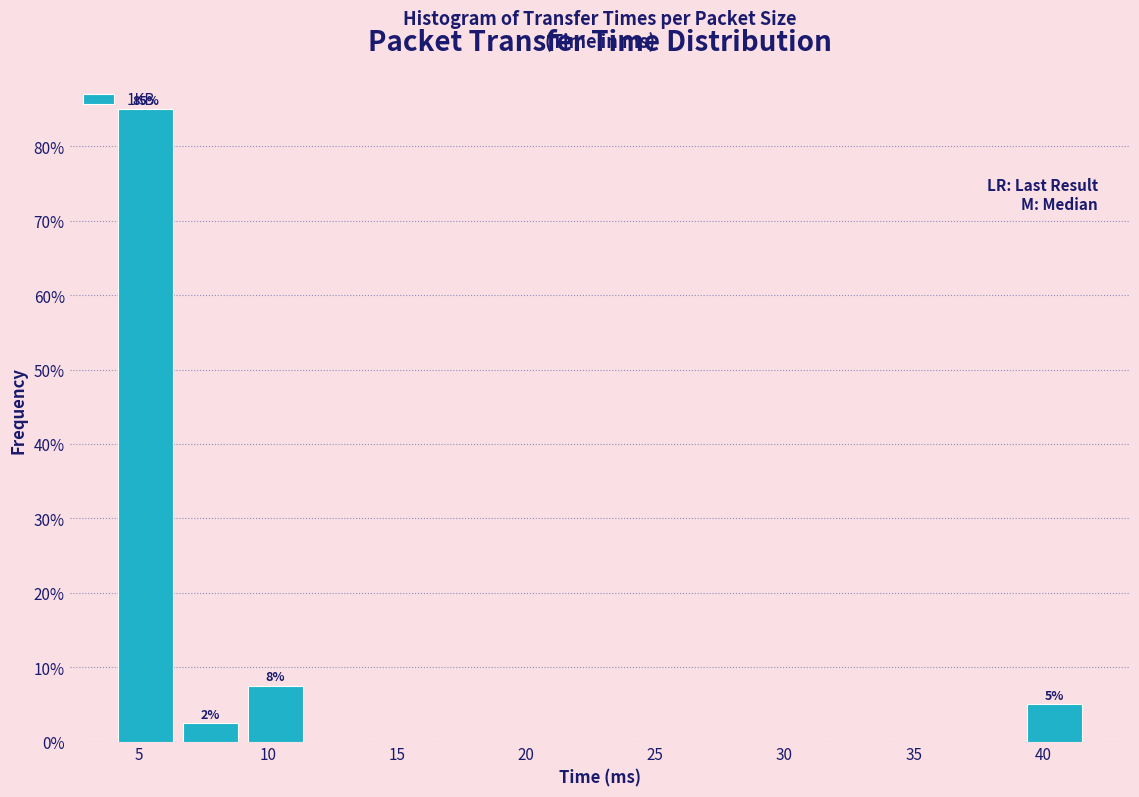

Over which range of the x-axis is the bar tallest?

4.0 to 6.5